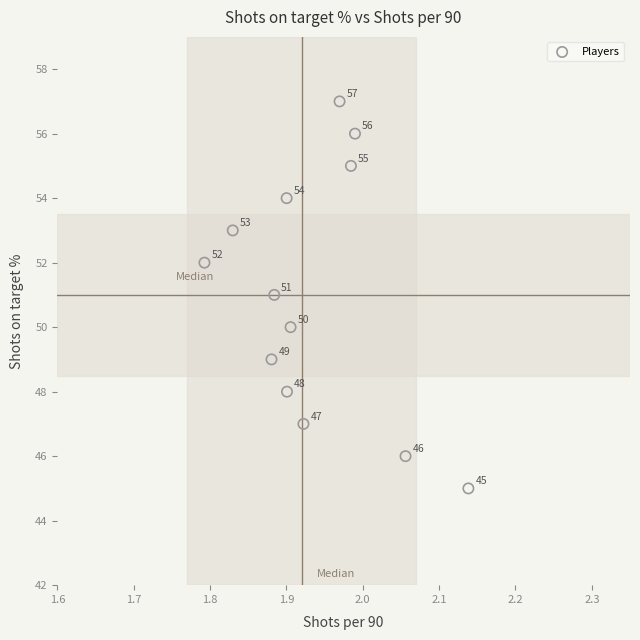

What is the range of Y values (max minus min)?

12